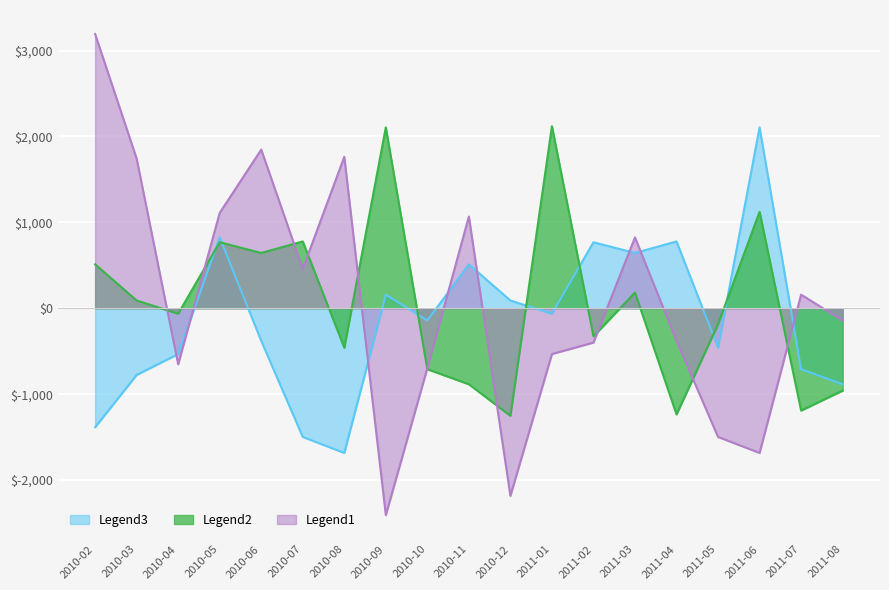

True or false: Legend3 has more than 0 interior local peaks.

True